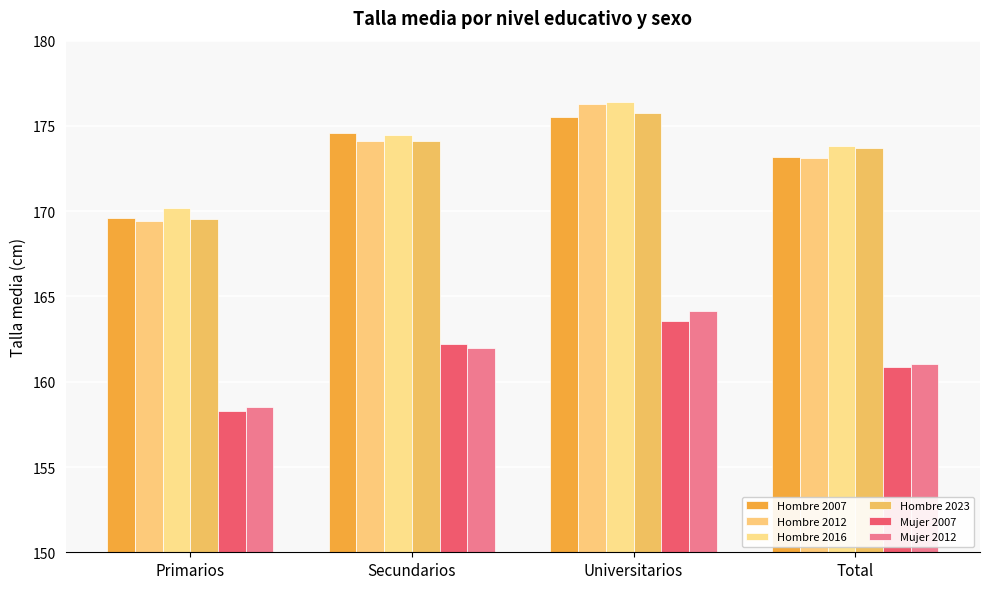

What is the difference between the Mujer 2012 values at Secundarios and Total?

1.0